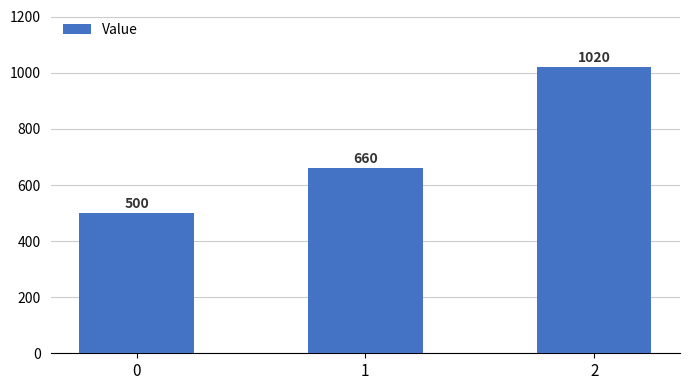

Rank the categories by value from highest to lowest.

2, 1, 0